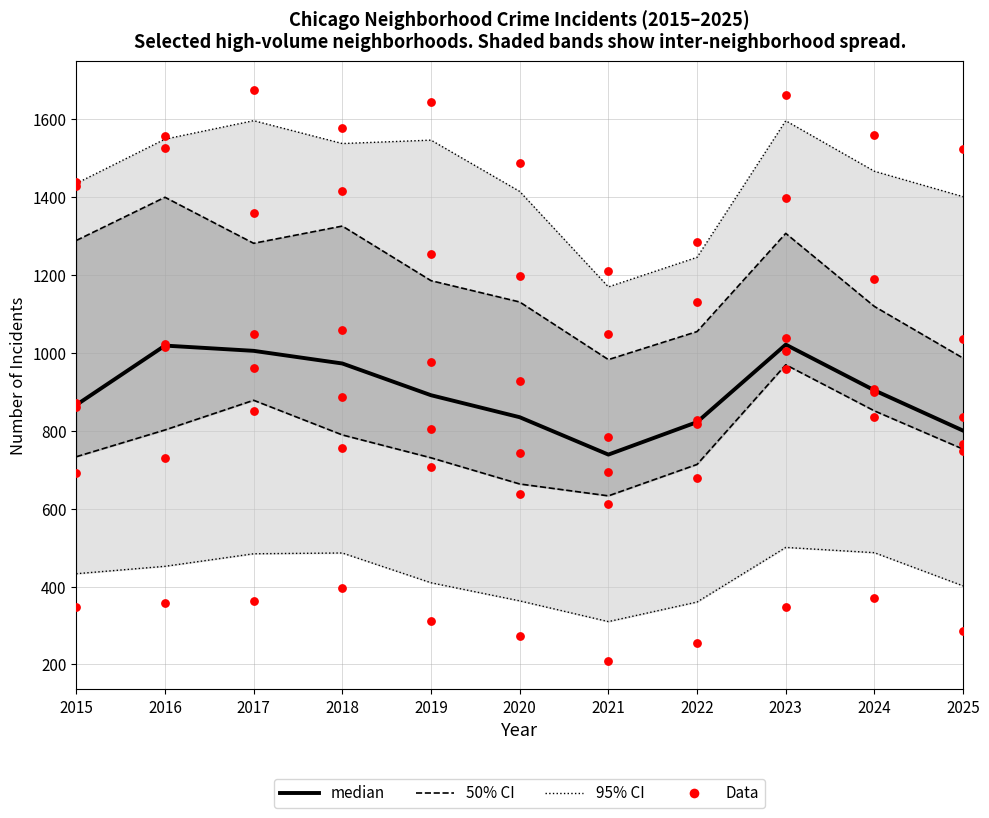

Is the value of Data at 2017 greater than the value of median at 2024?

No